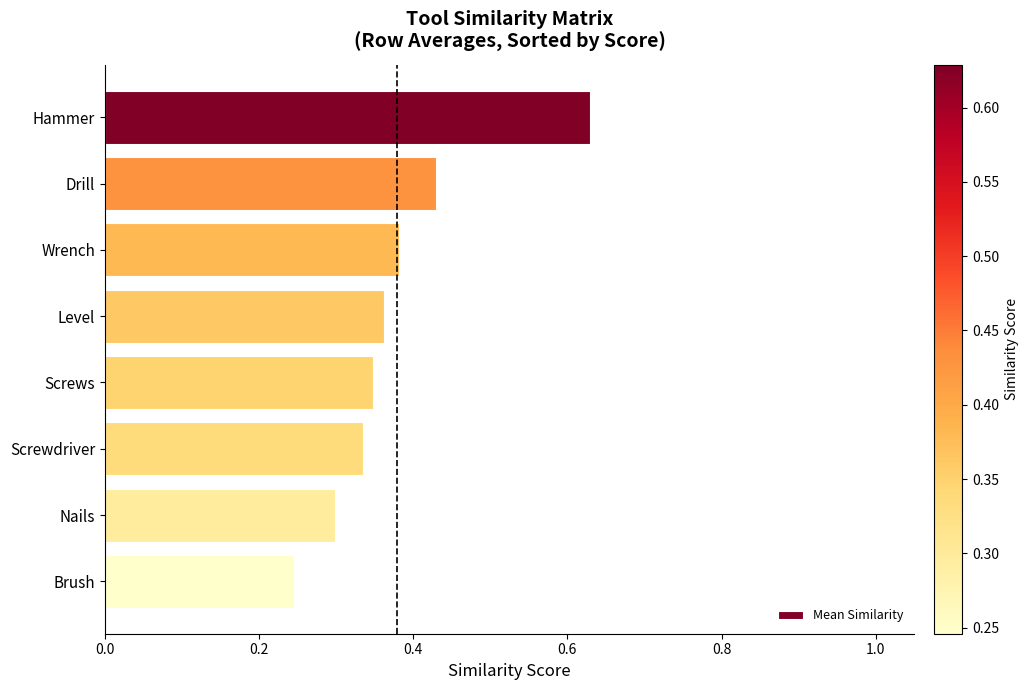

What is the sum of the values at Hammer and Wrench?

1.0